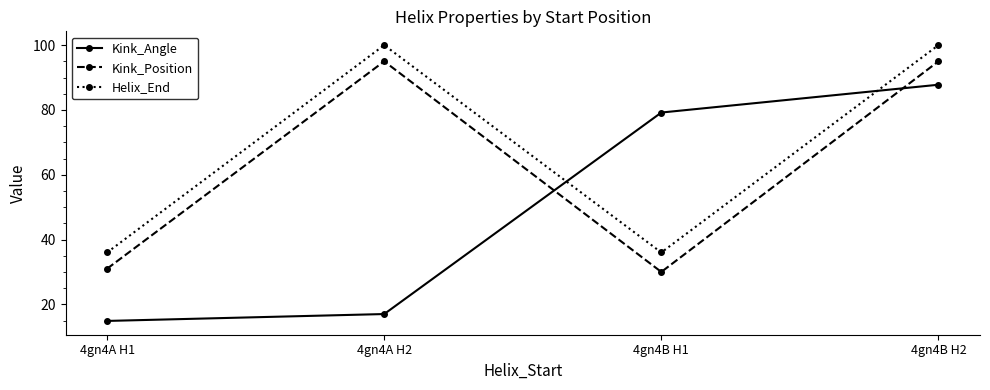

Which series has the largest total across all categories?

Helix_End